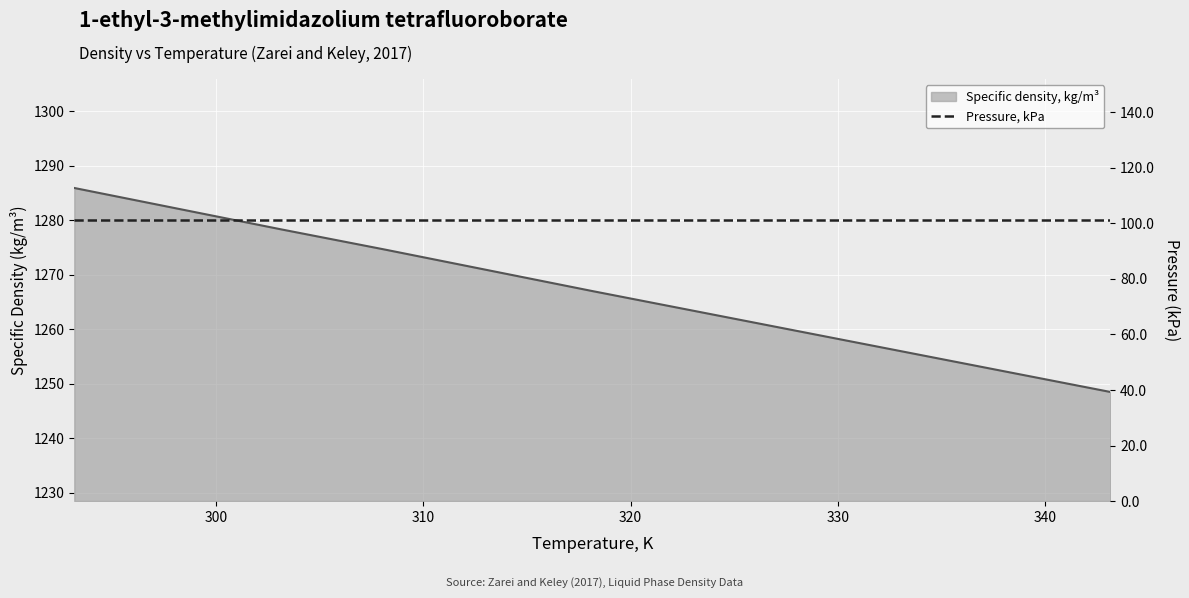

Reading left to right, list all the values displayed in this chart.

293.15=1285.9	298.15=1282.1	303.15=1278.3	308.15=1274.6	313.15=1270.8	318.15=1267.0	323.15=1263.3	328.15=1259.6	333.15=1255.9	338.15=1252.2	343.15=1248.5